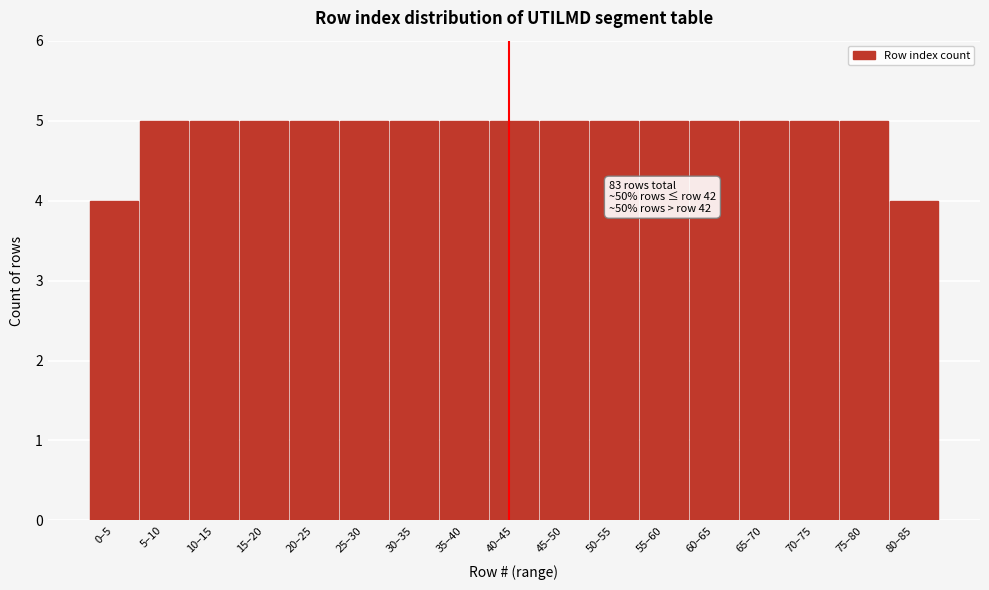

Reading left to right, list all the values displayed in this chart.

4	5	5	5	5	5	5	5	5	5	5	5	5	5	5	5	4